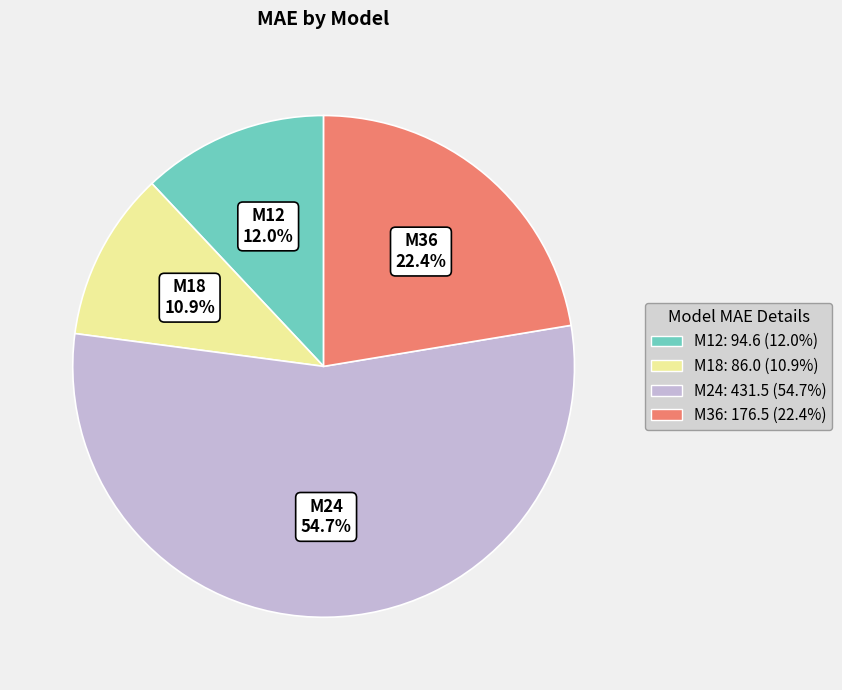

Count the number of slices in the pie.

4